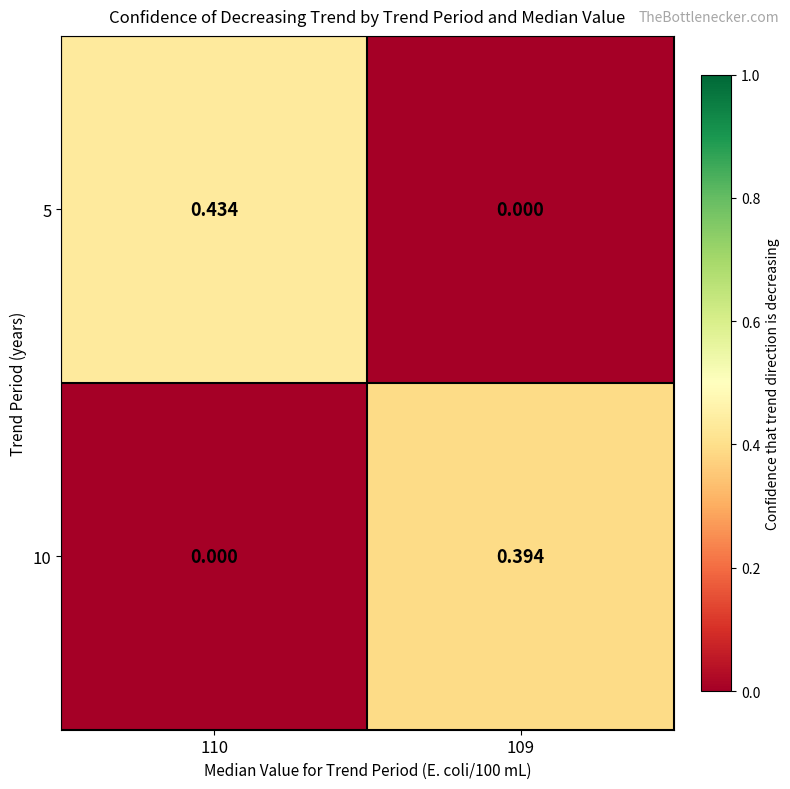

Is the value of 10 at 110 greater than the value of 5 at 110?

No